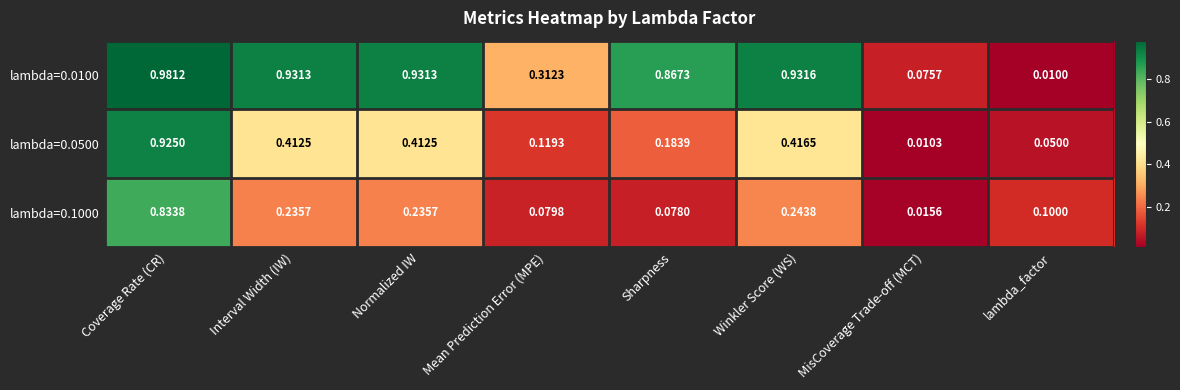

Rank the series at Normalized IW from highest to lowest value.

lambda=0.0100, lambda=0.0500, lambda=0.1000